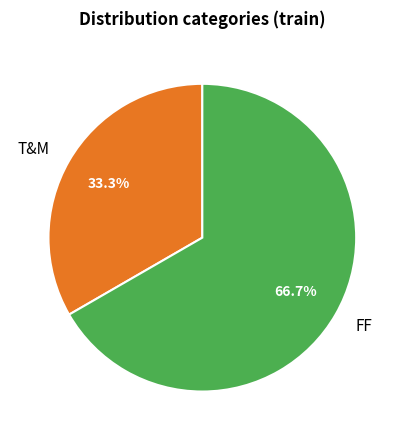

Combined, what portion of the pie is T&M and FF?

100.0%